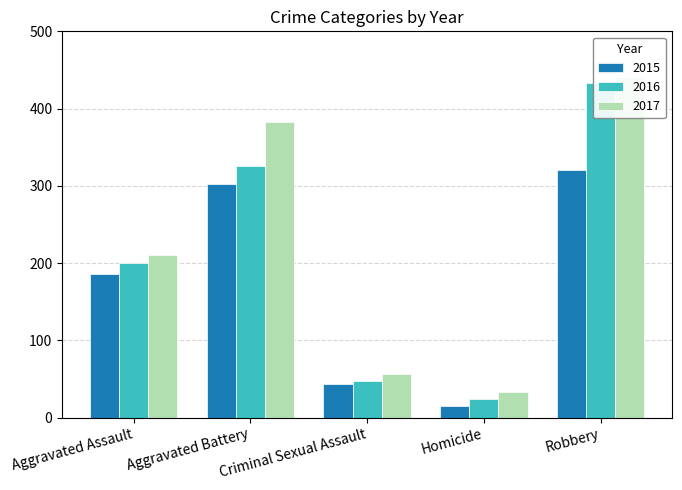

At which label is 2015 closest to 167?

Aggravated Assault